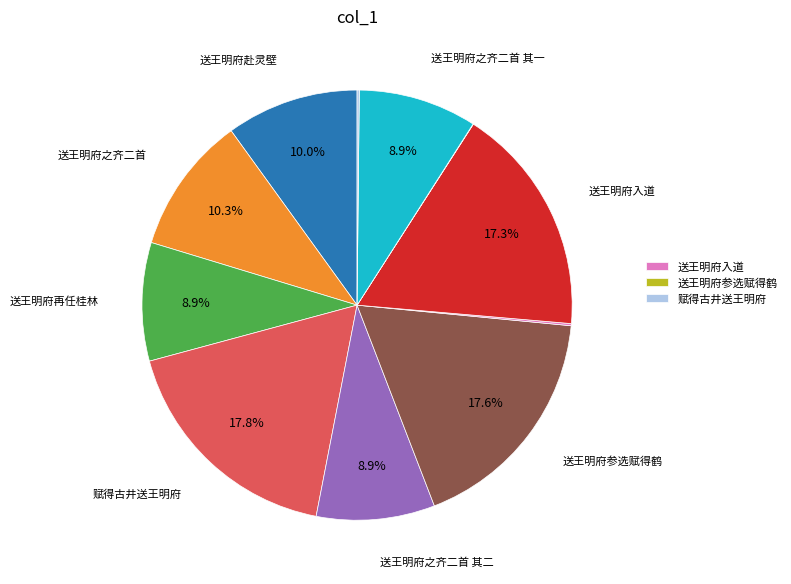

Is there any slice that represents more than half of the pie?

No